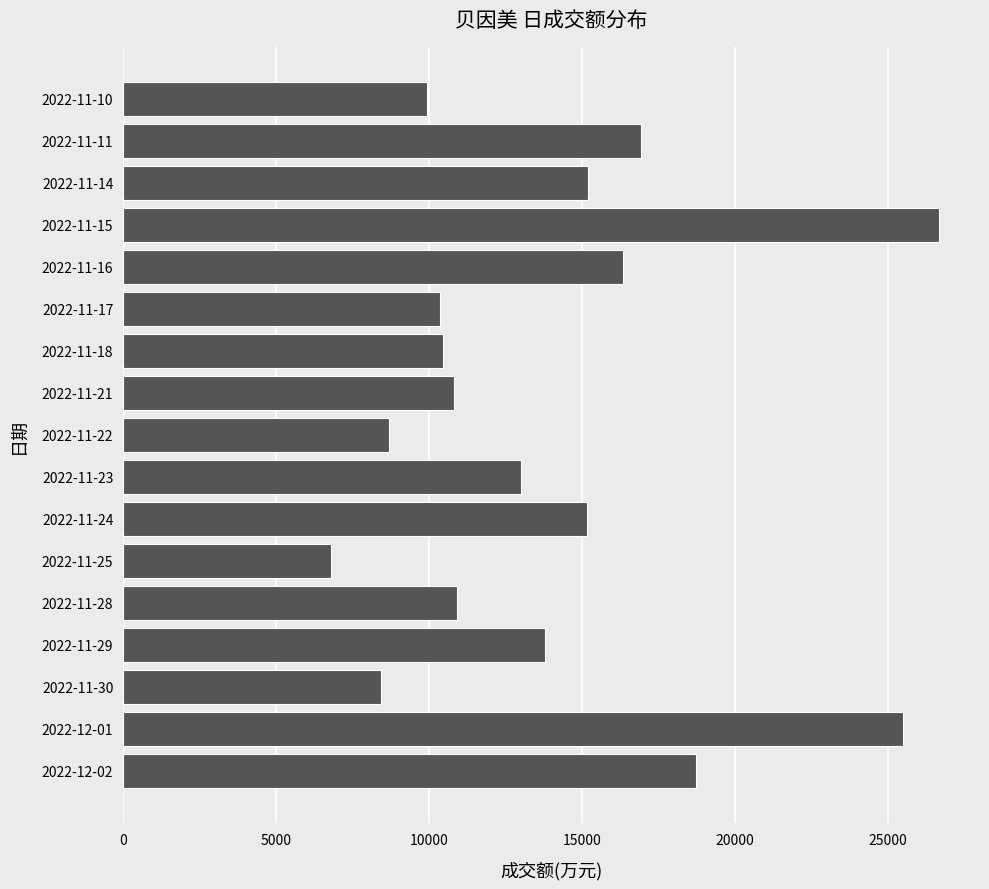

Read the value at 2022-11-14.

15200